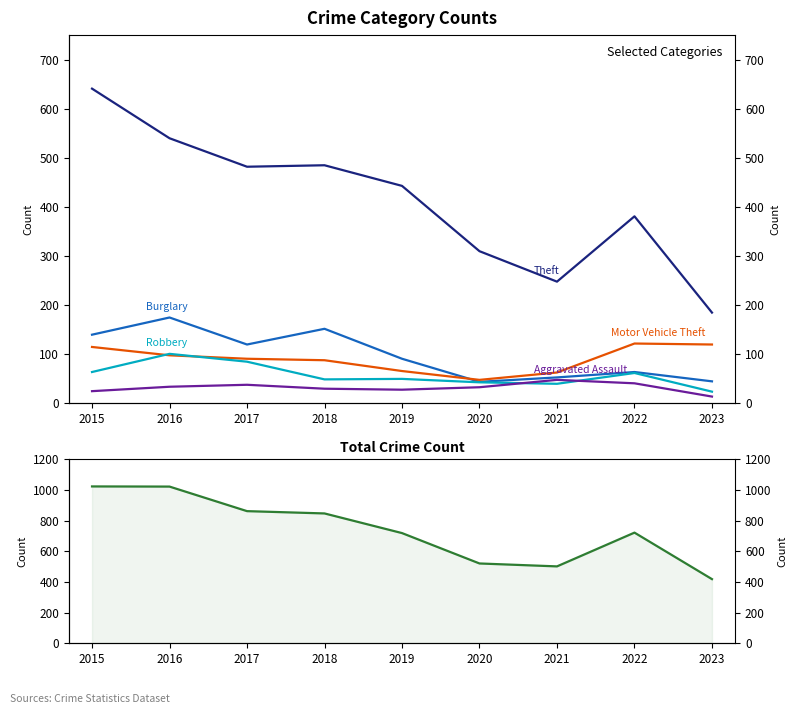

The value of Theft at 2023 is 254. True or false?

False